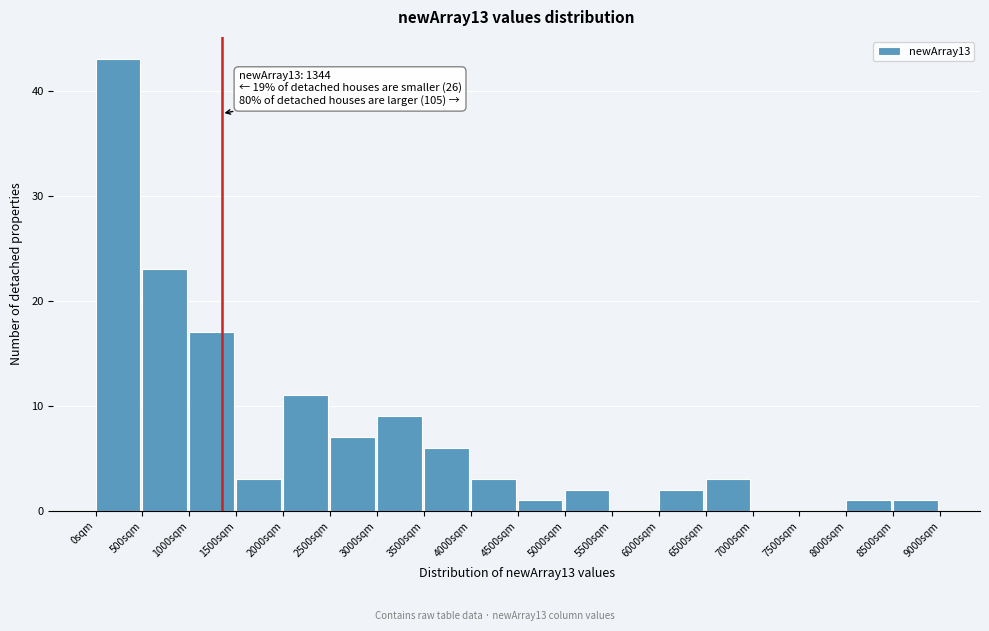

Over which range of the x-axis is the bar tallest?

0 to 500